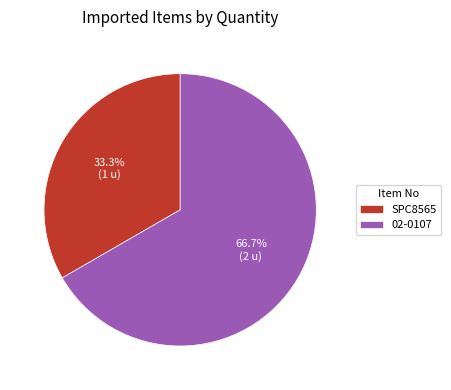

Approximately how many times larger is the value at 02-0107 compared to SPC8565?

2.0